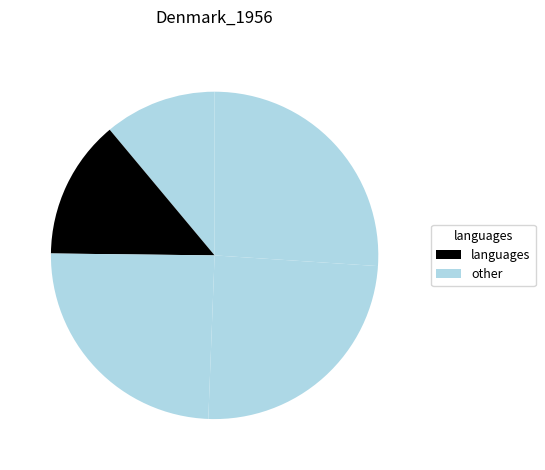

Count the number of slices in the pie.

5